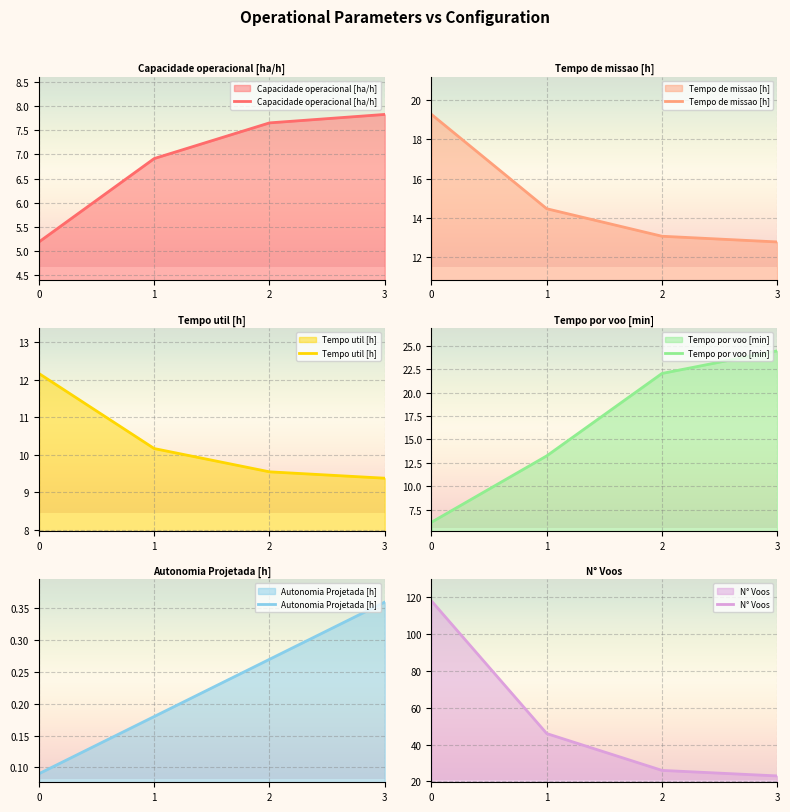

What are all the series names shown in the legend?

Capacidade operacional [ha/h], Tempo de missao [h], Tempo util [h], Tempo por voo [min], Autonomia Projetada [h], N° Voos